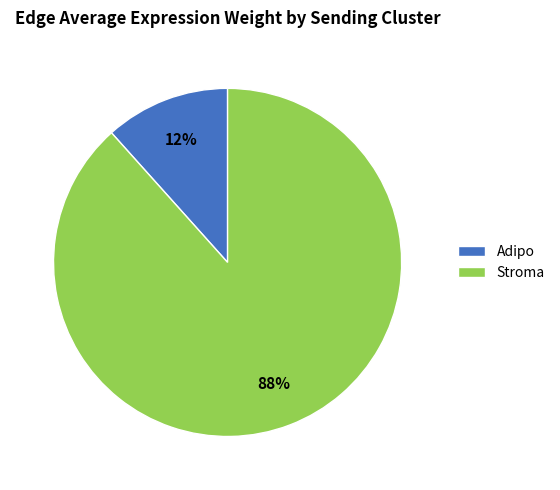

Do Stroma and Adipo together represent more than half of the pie?

Yes